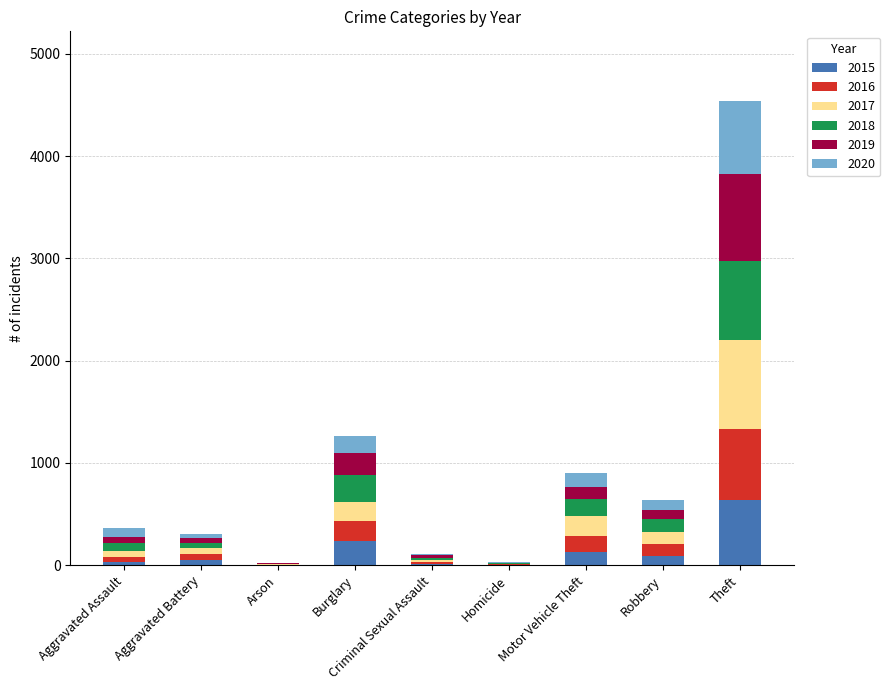

Which category has the highest value in the 2015 series?

Theft